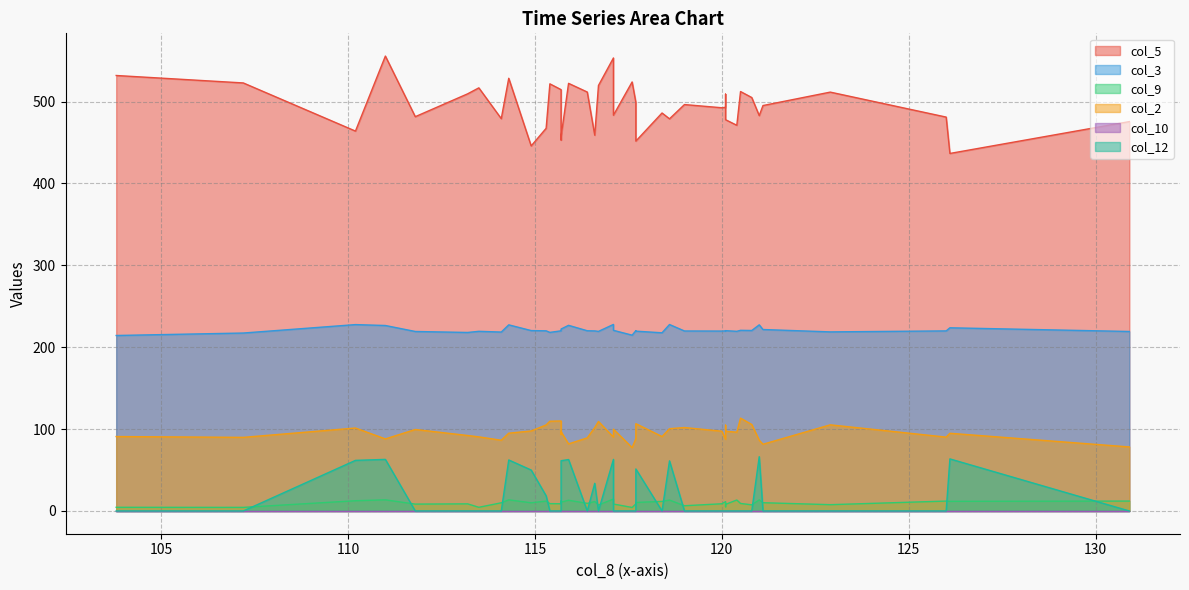

Is it true that col_9 equals 2.8 at 117.7?

False